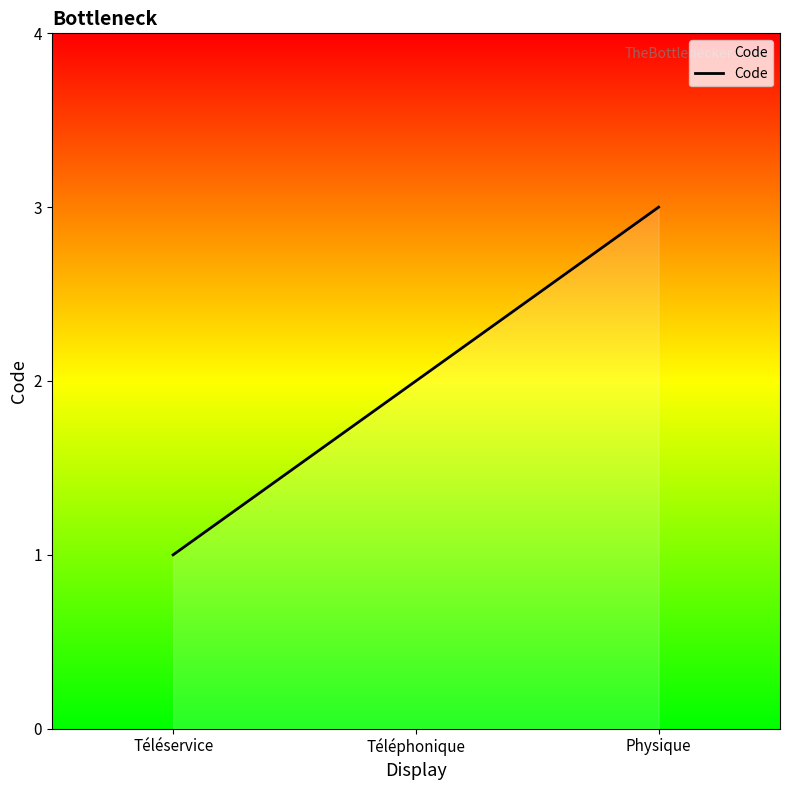

Reading left to right, transcribe all the data shown in this chart.

1	2	3